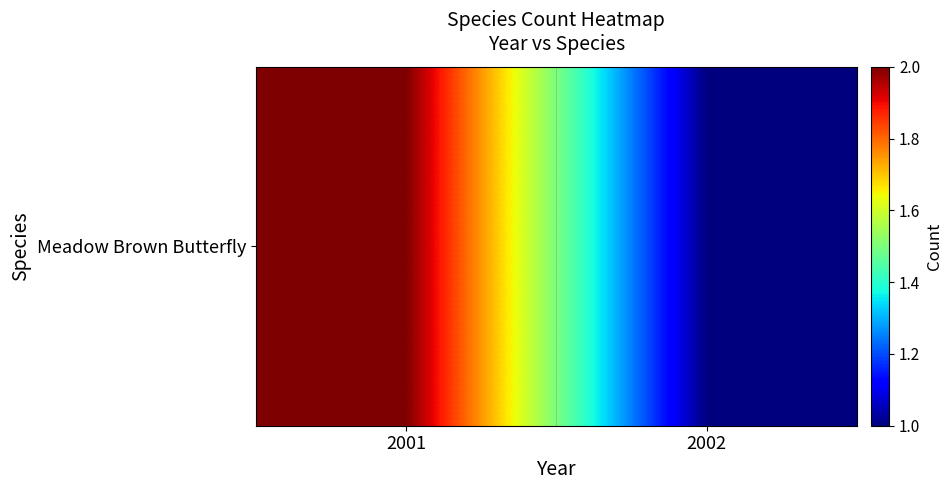

How many distinct data groups are displayed?

1